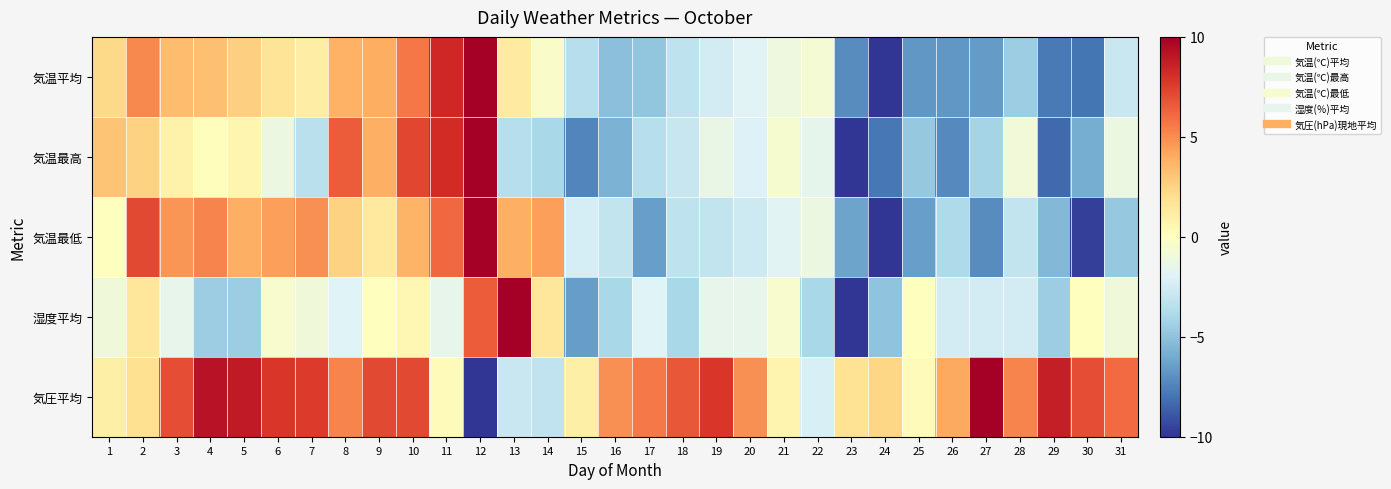

How many data points does each series have?

31